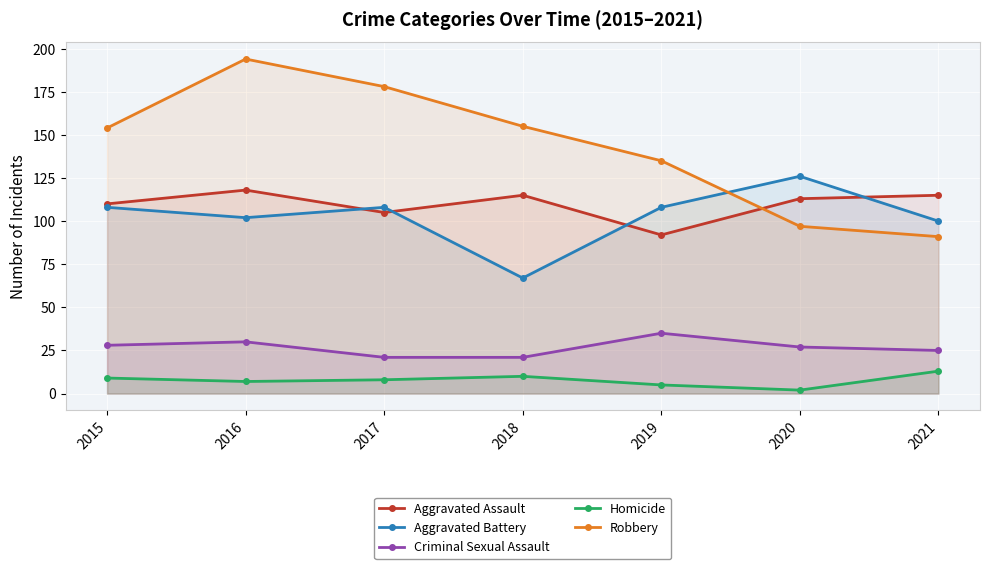

What is the lowest value of the Criminal Sexual Assault series?

21